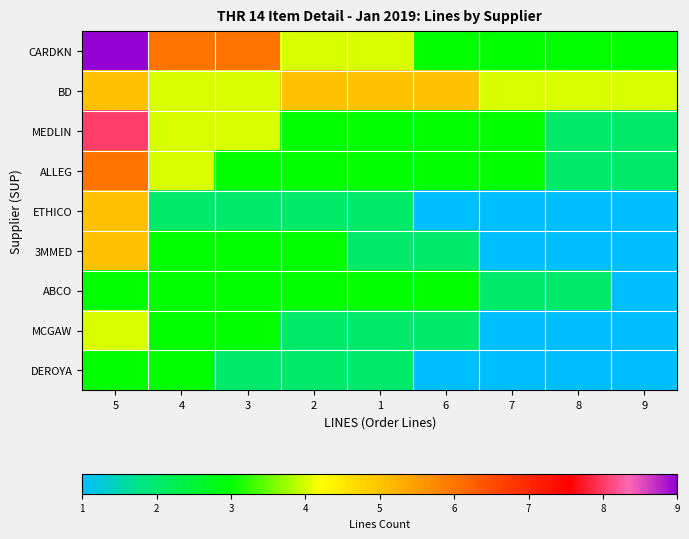

Count the number of categories in the chart.

9